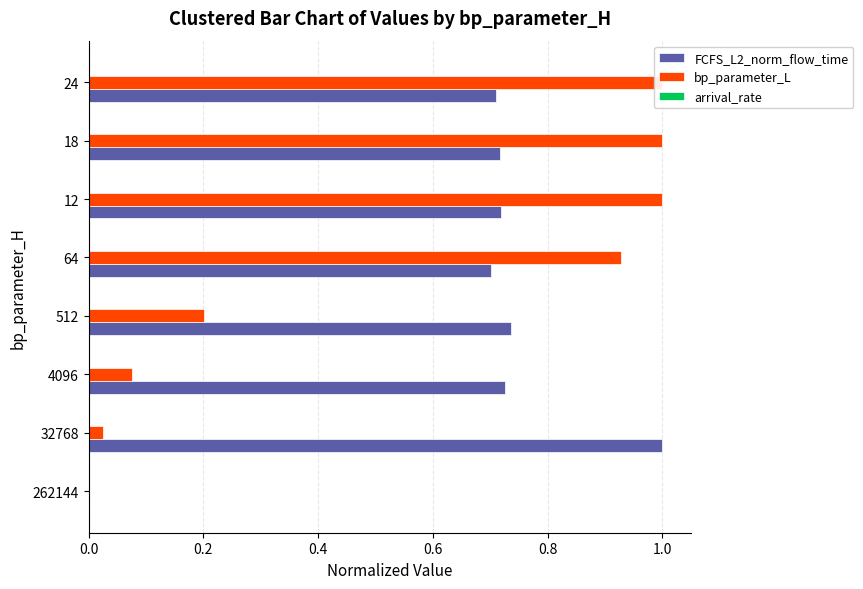

What is the value of the bp_parameter_L bar at the 6th from the left?

1.0